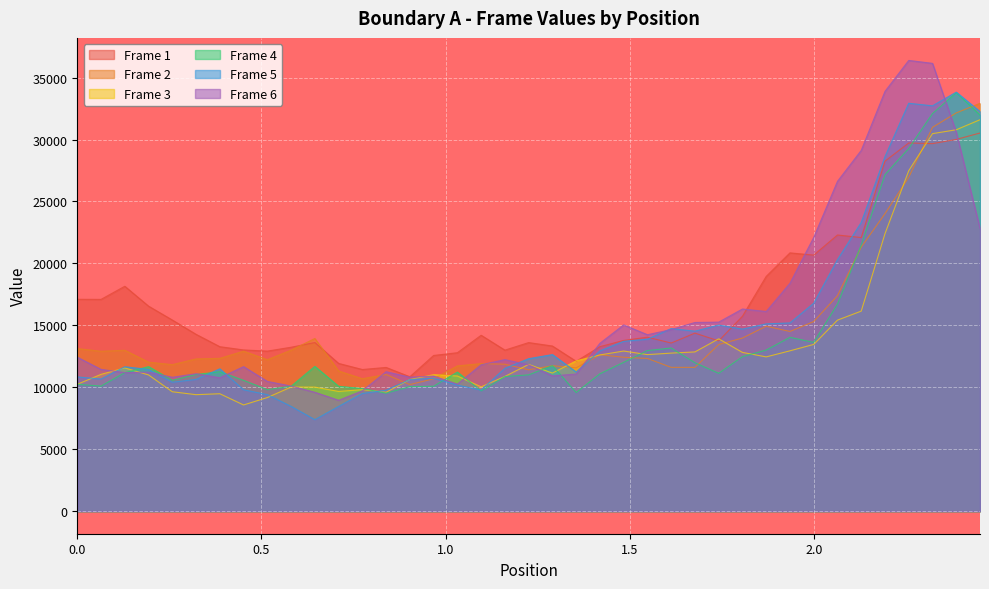

What is the average value of the Frame 6 series?

15822.0